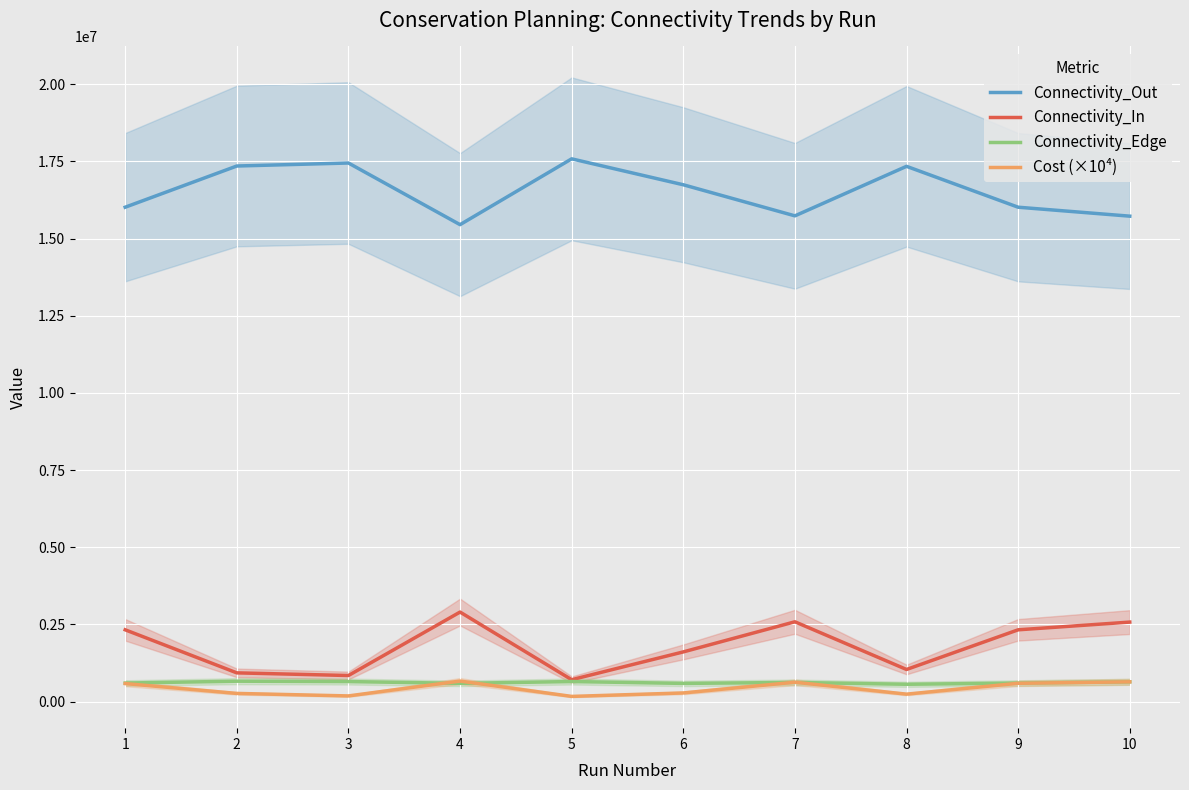

What is the difference between the Connectivity_In values at 3 and 9?

1480810.0